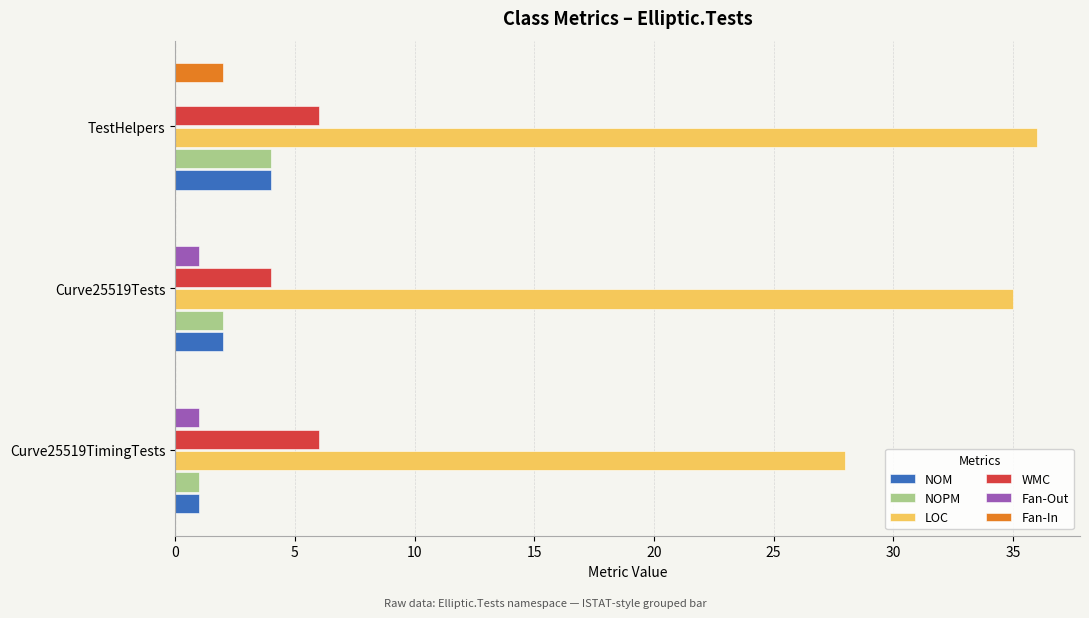

The WMC series shows 4 at Curve25519Tests. True or false?

True